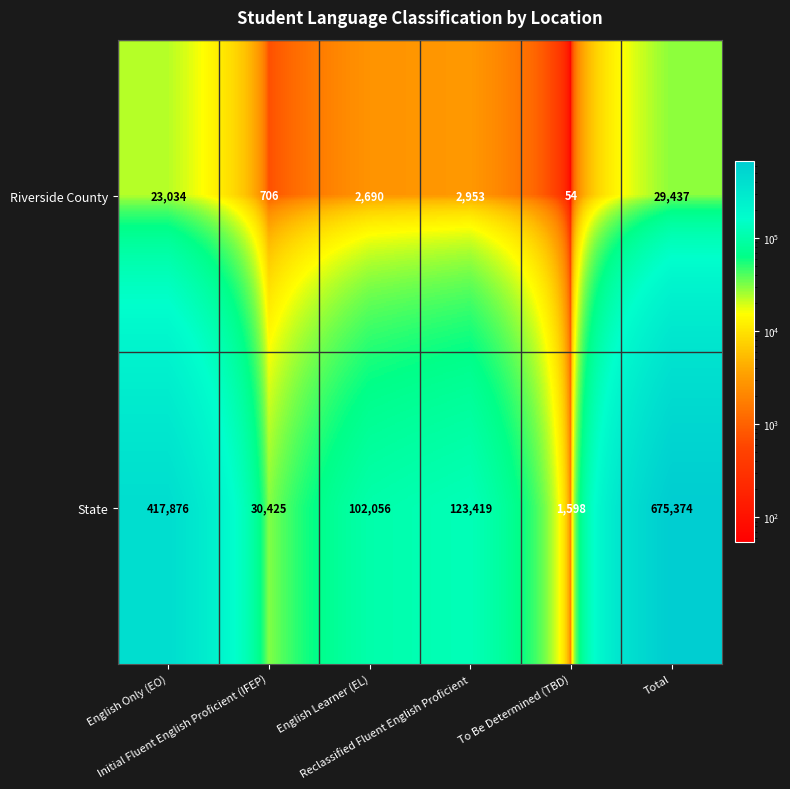

Rank the series by their maximum value, from lowest to highest.

Riverside County, State